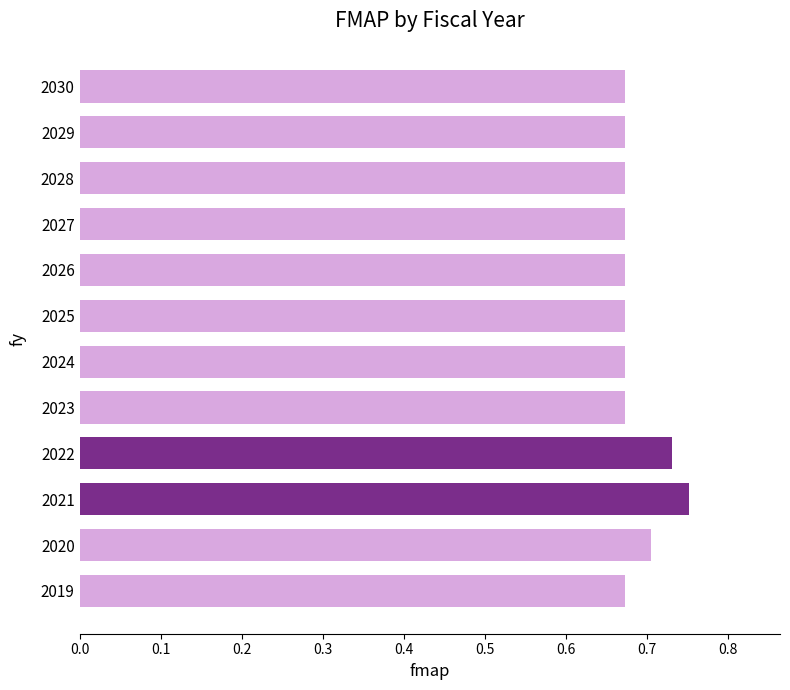

Between 2024 and 2021, which is larger?

2021